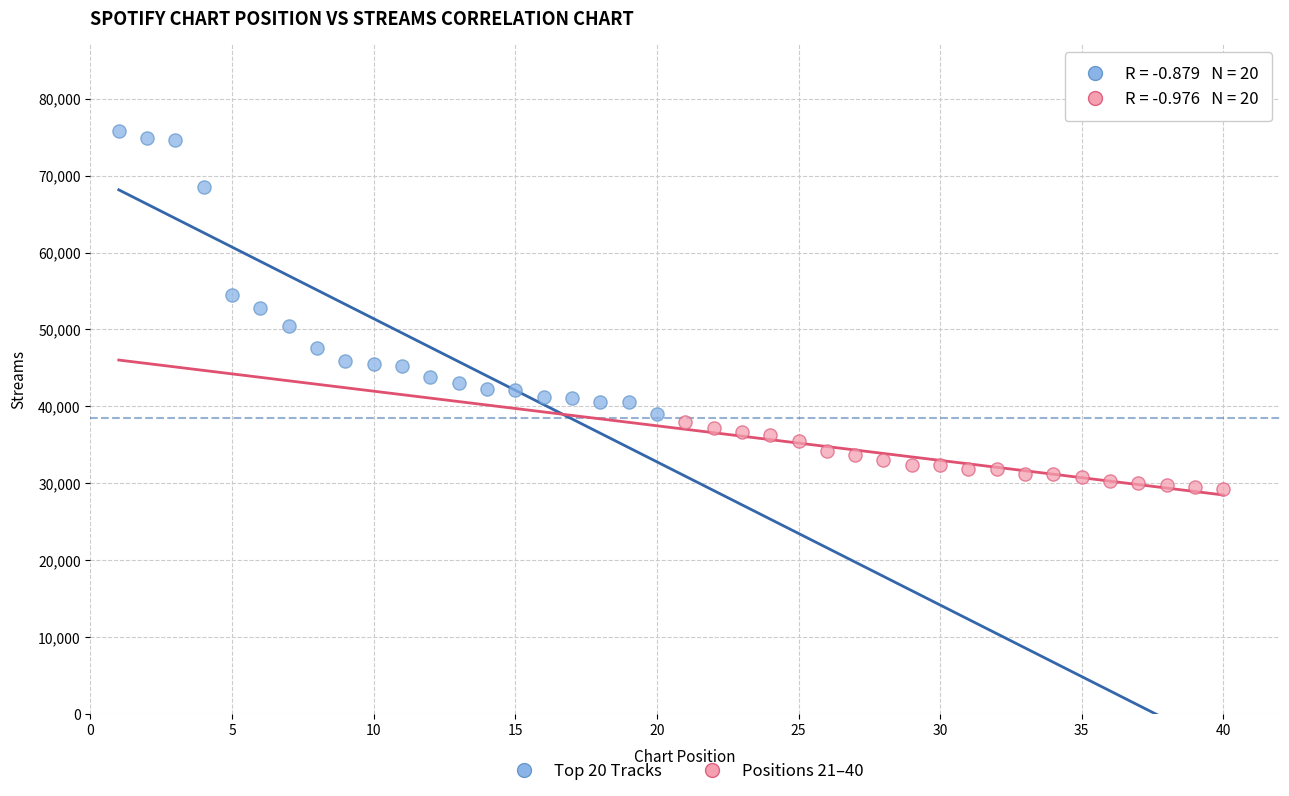

Which series contains the highest Y value?

Top 20 Tracks